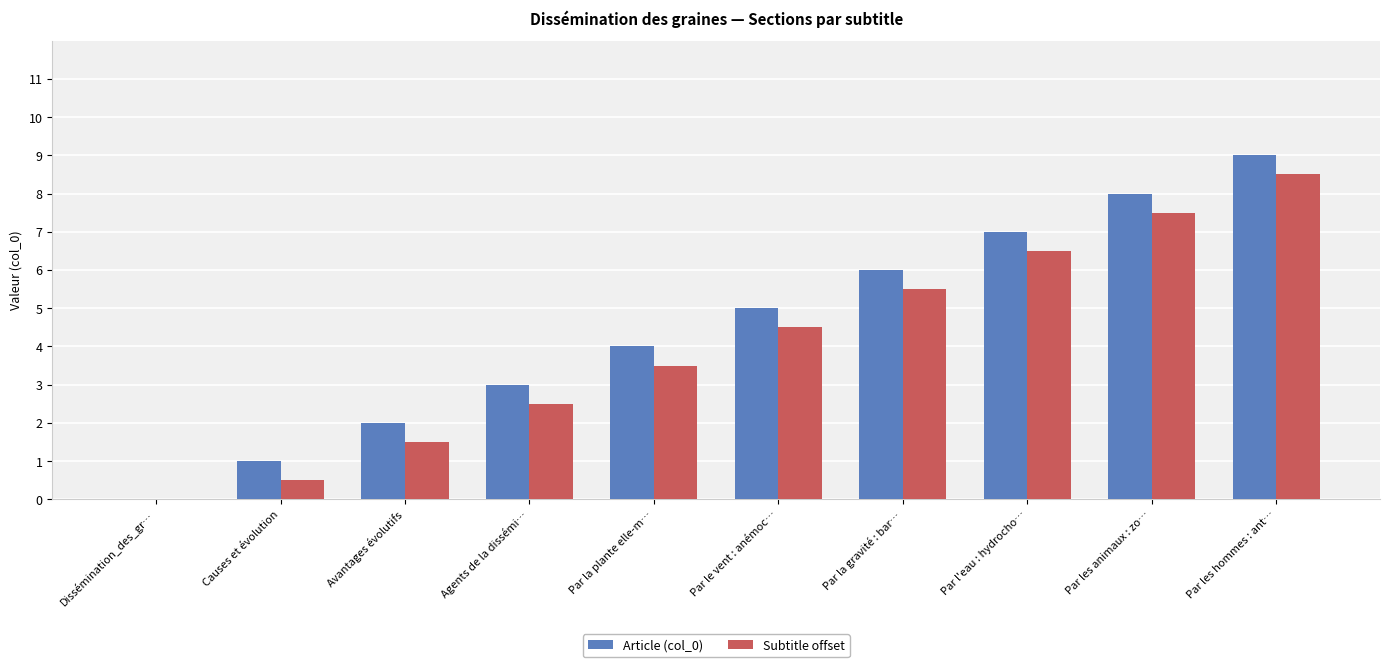

Is the value of Article (col_0) at Causes et évolution greater than the value of Subtitle offset at Par les hommes : ant…?

No